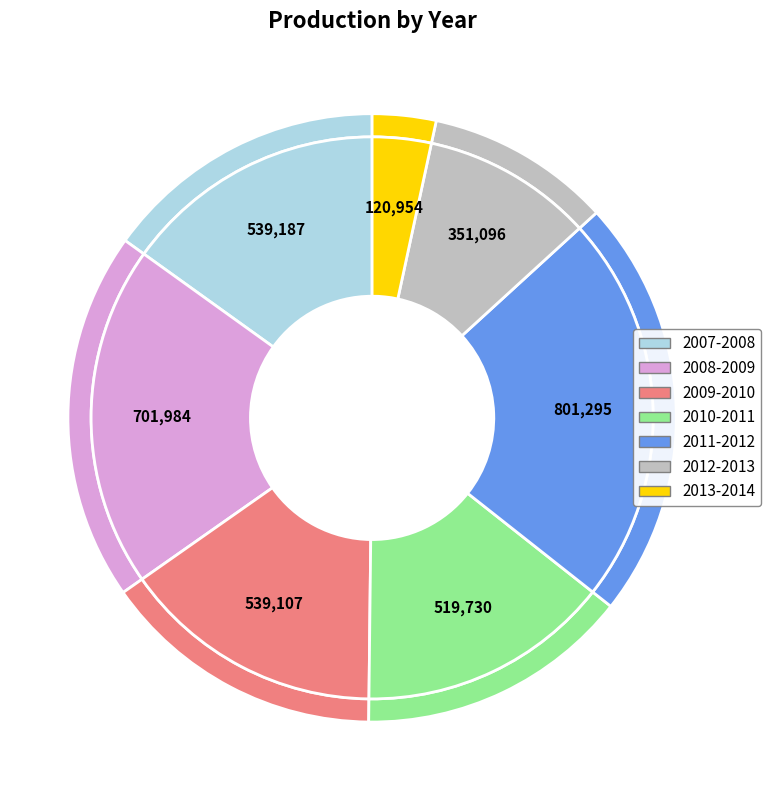

What is the largest slice in the pie chart?

2011-2012